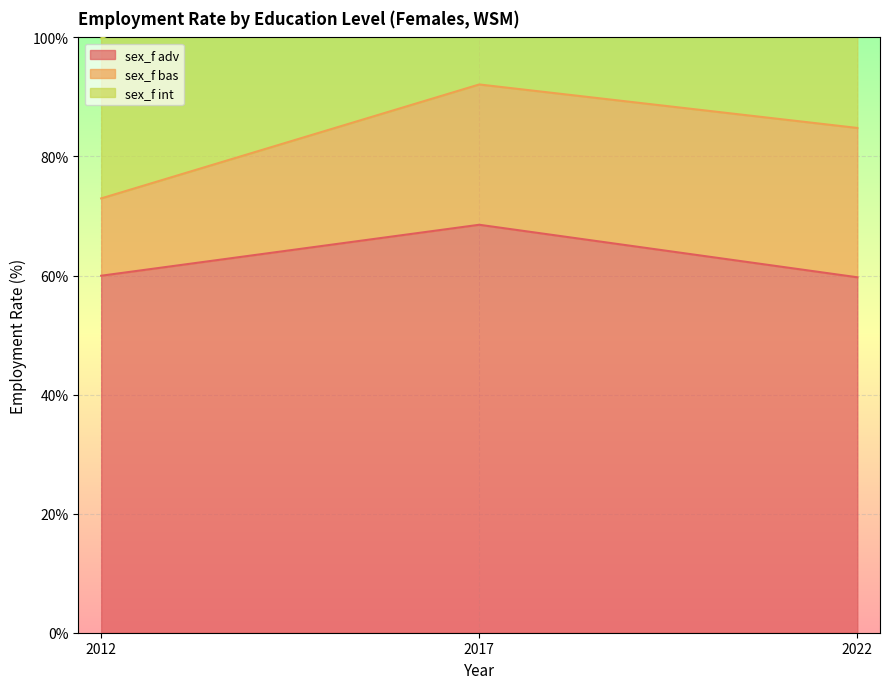

True or false: sex_f adv has a value of 59.7 at 2022.

True